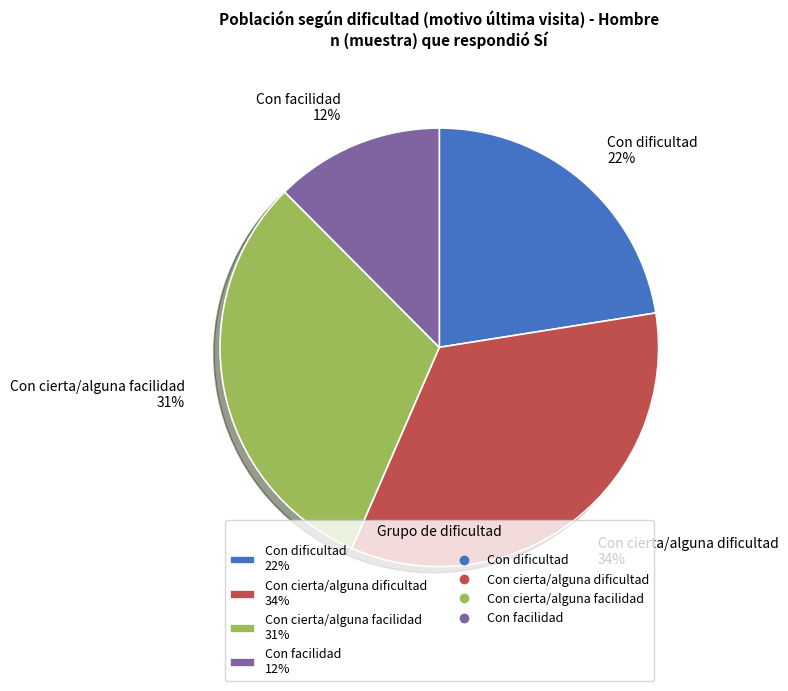

How many slices are in this pie chart?

4